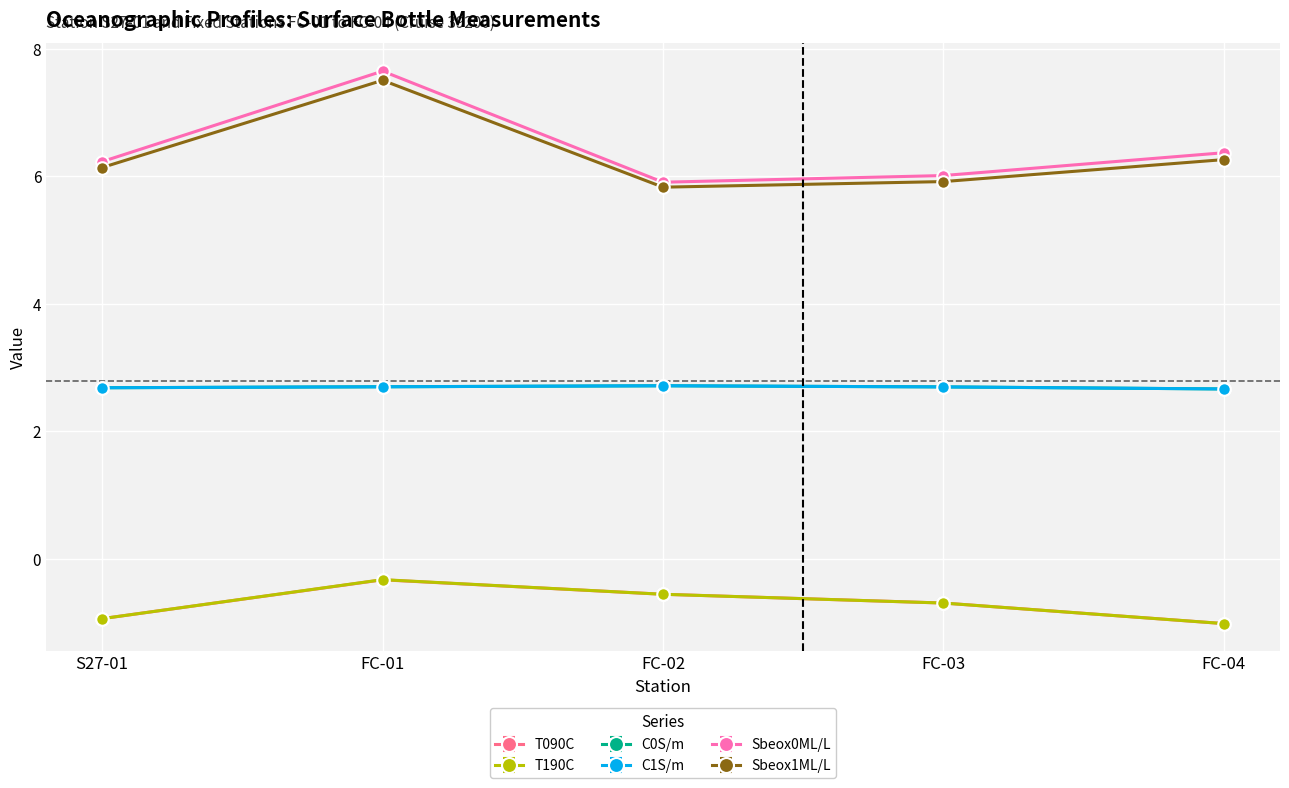

What is the minimum value for C1S/m?

2.7